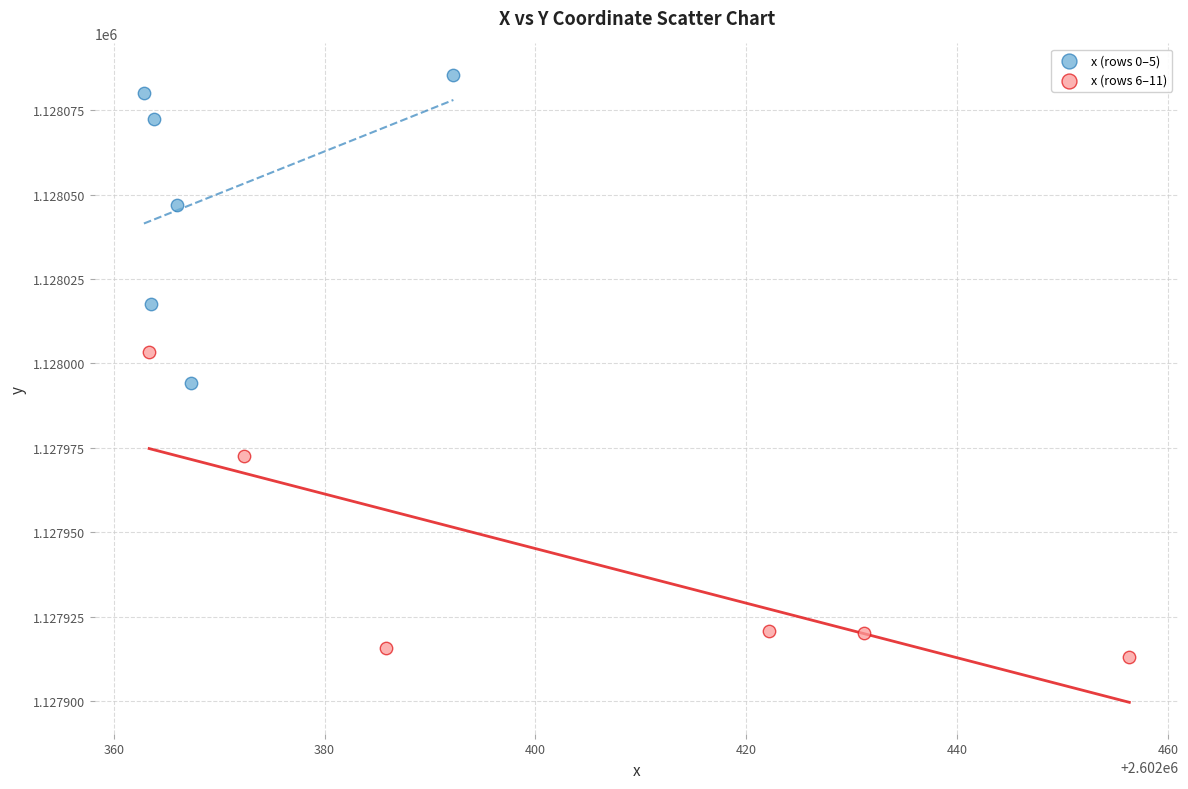

Which series contains the highest Y value?

x (rows 0–5)